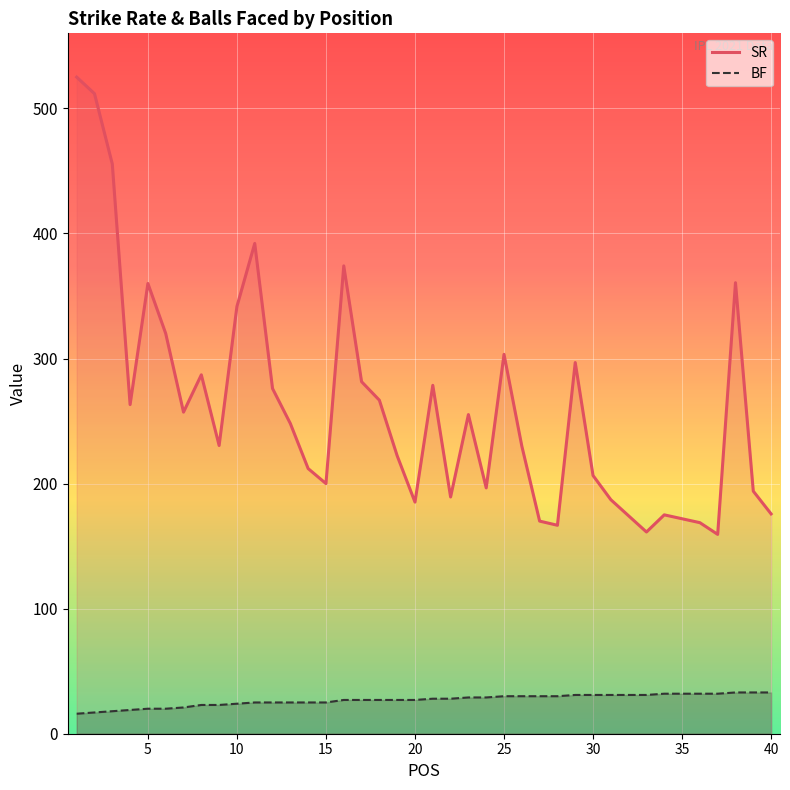

Between 24 and 31, which series saw the biggest shift?

SR